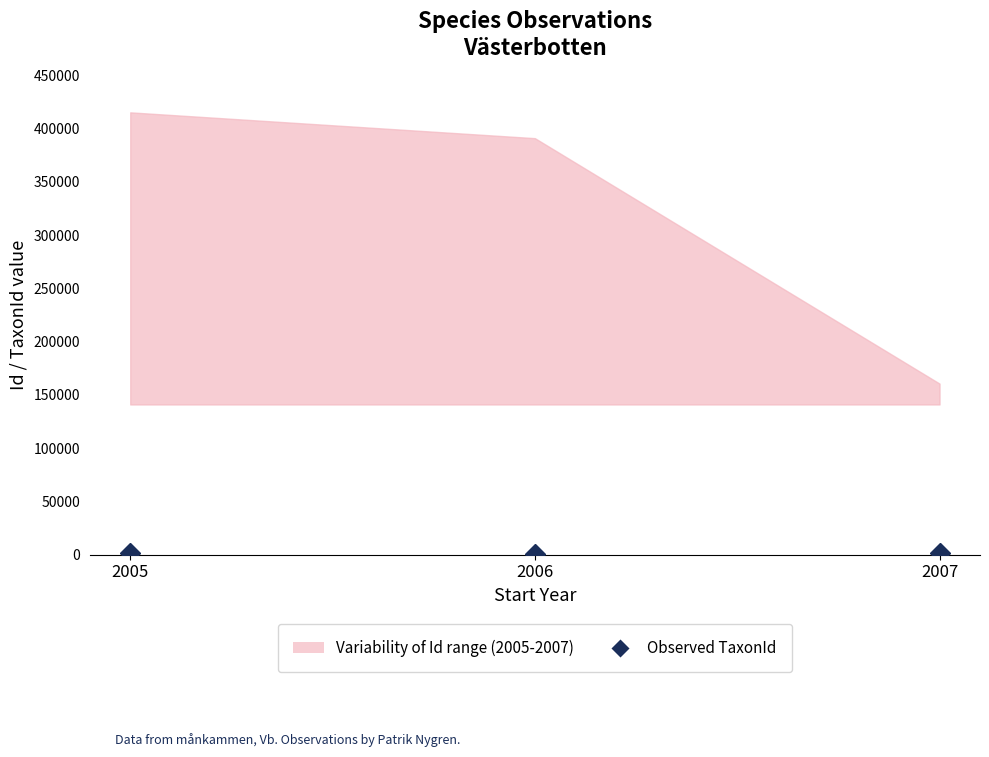

How many values are between 510 and 1312?

3